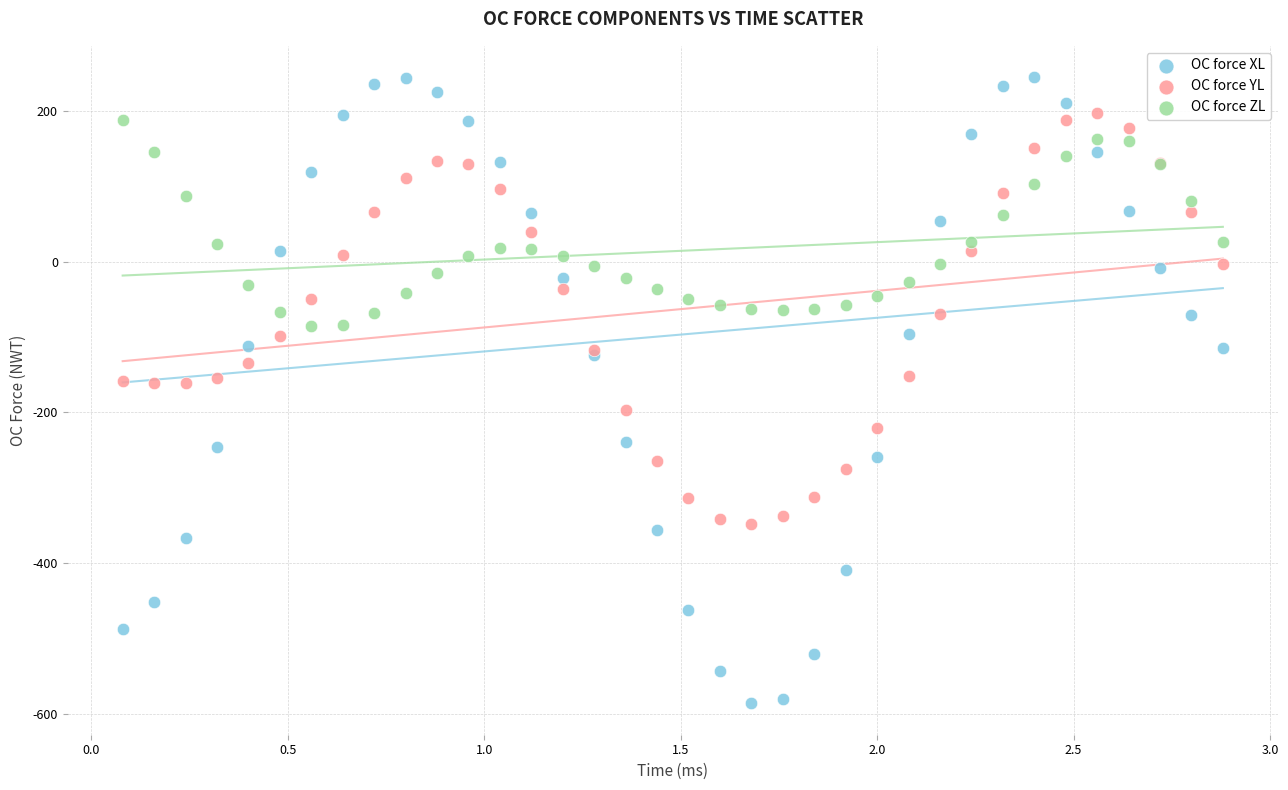

Which series has the largest Y range (max minus min)?

OC force XL